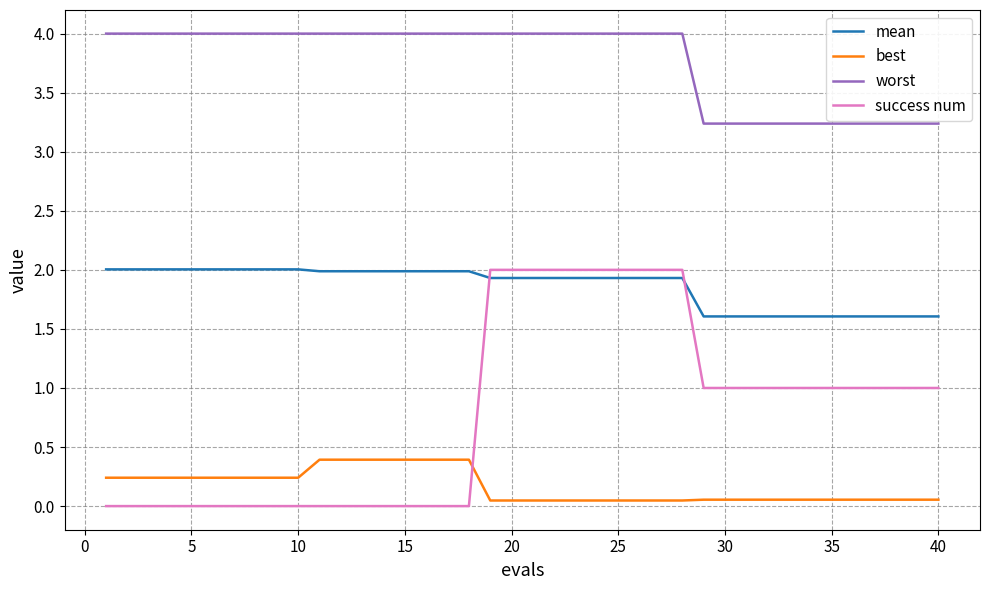

How many distinct data groups are displayed?

4